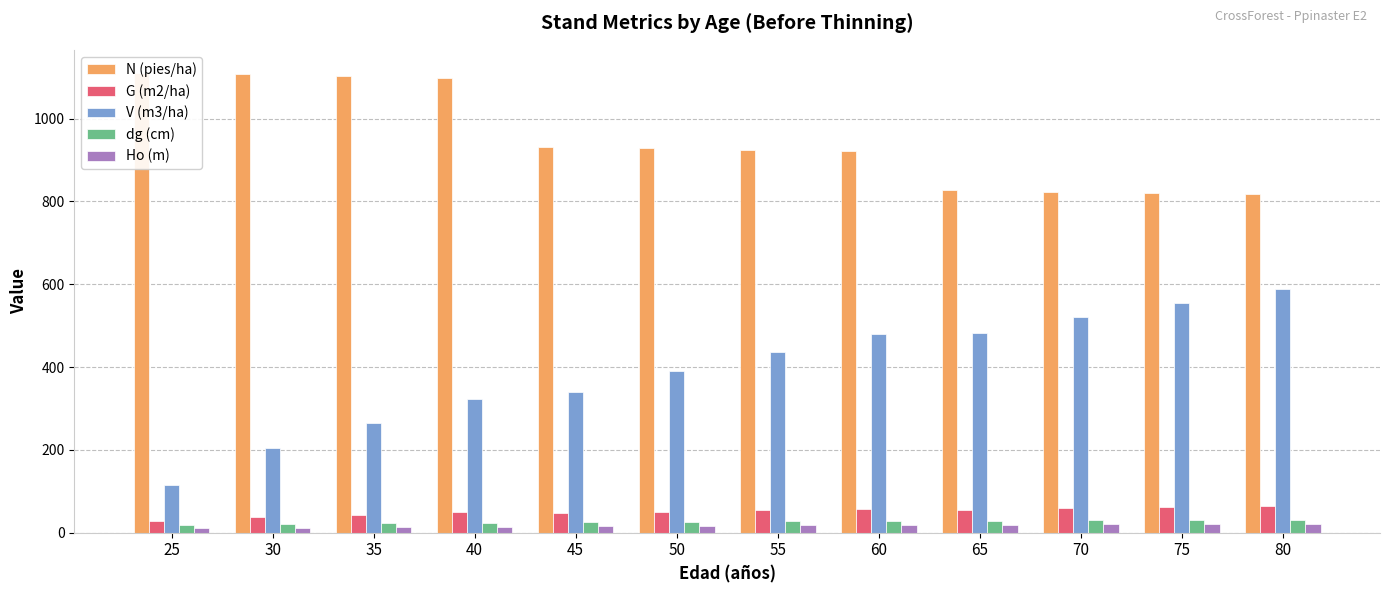

What is the difference between the second highest and minimum values in the Ho (m) series?

10.7